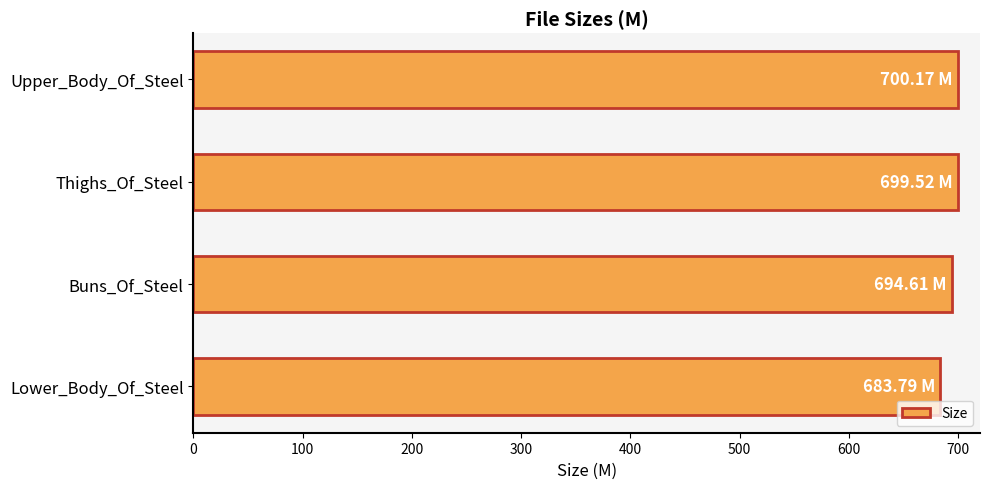

How many values are below 699?

2